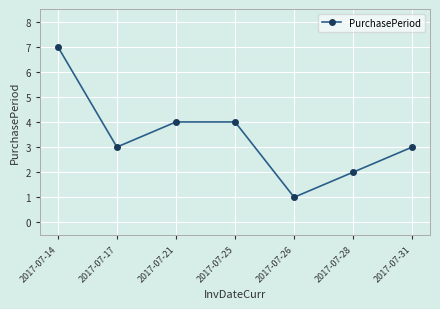

What is the value of the 7th point from the left?

3